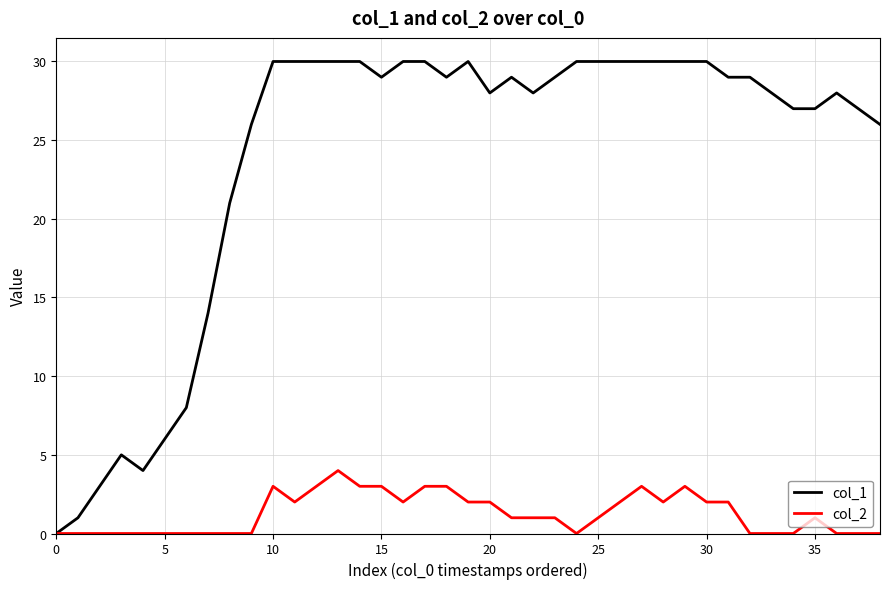

List the series in order of their peak value, highest first.

col_1, col_2